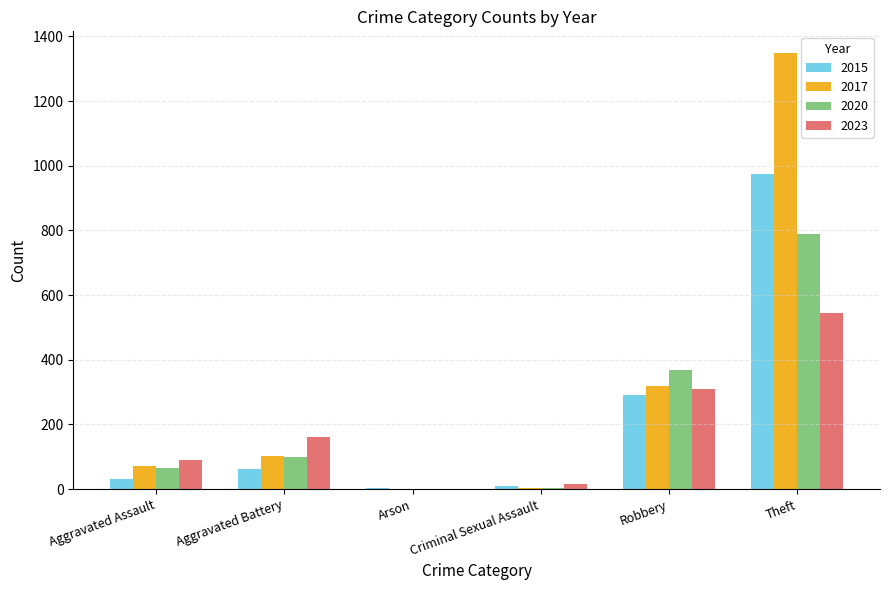

At which category is the sum across all series the highest?

Theft